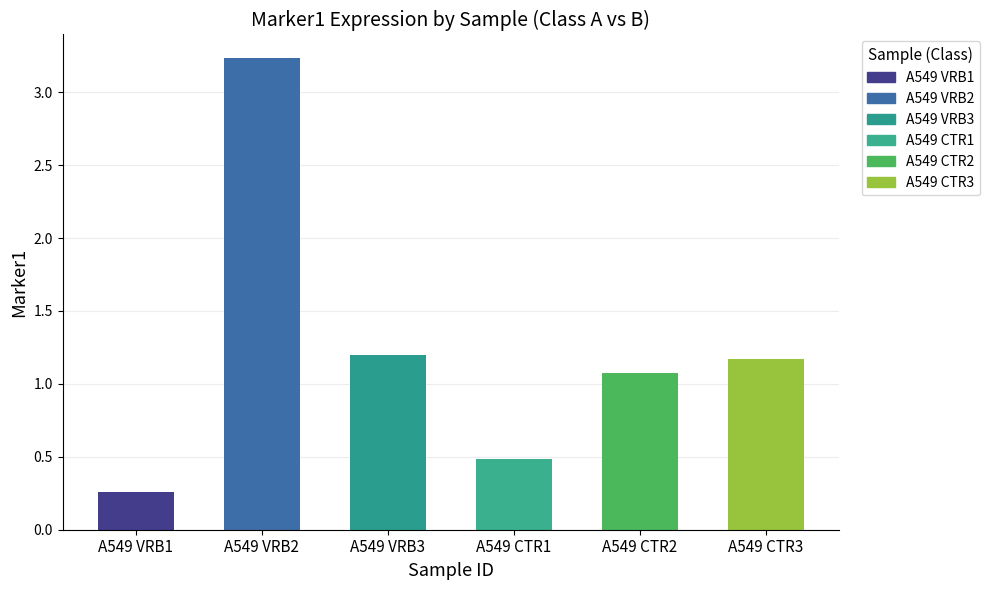

Which category has the lowest value across all series?

A549 VRB1